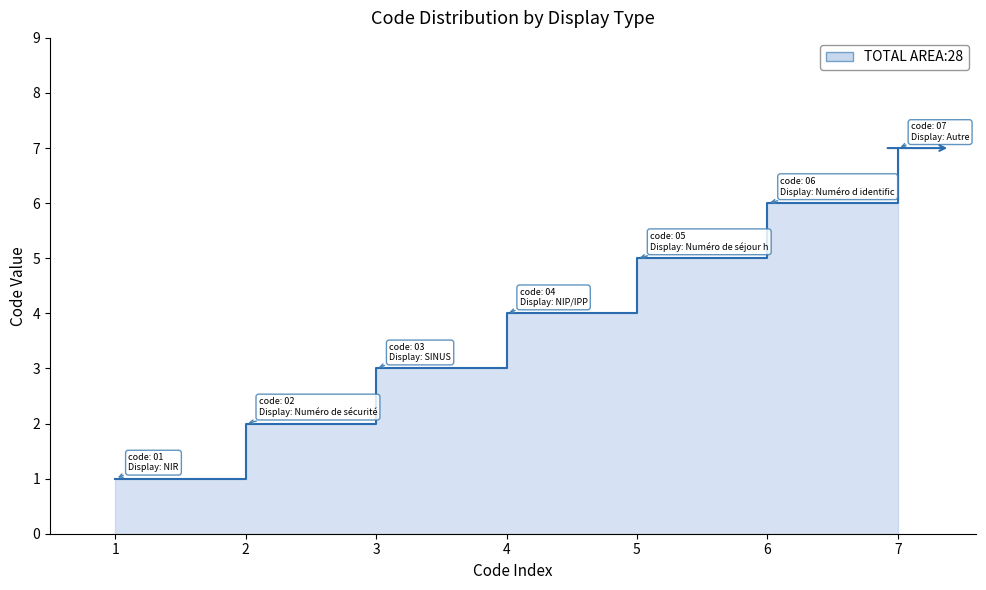

What is the label of the 2nd point from the right?

Numéro d identification provisoire